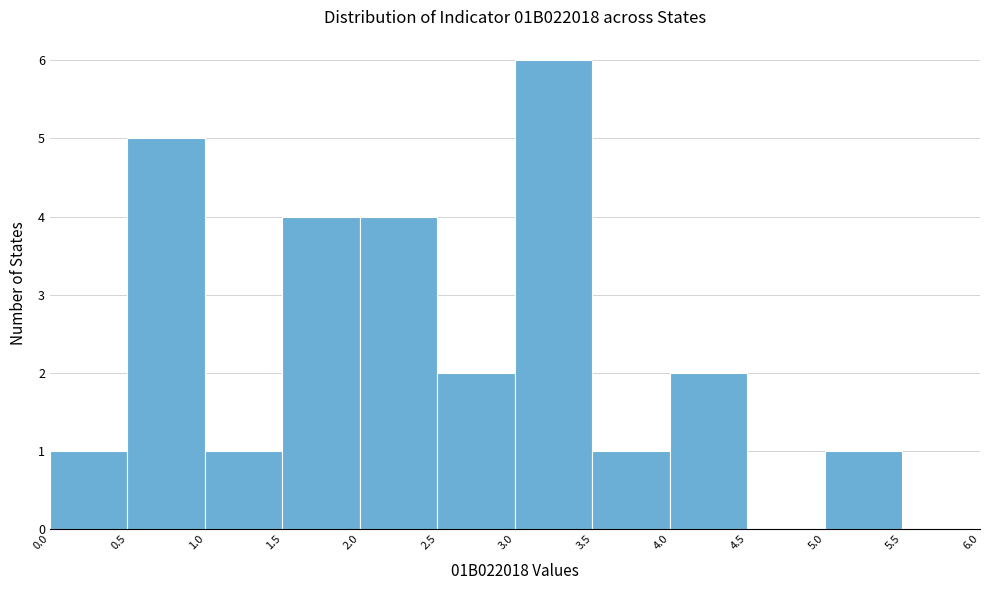

Reading left to right, list every bar in this chart as the range it spans on the x-axis followed by its height. The values are not printed on the chart, so give them approximately, as read against the axis.

0.0 to 0.5: 1
0.5 to 1.0: 5
1.0 to 1.5: 1
1.5 to 2.0: 4
2.0 to 2.5: 4
2.5 to 3.0: 2
3.0 to 3.5: 6
3.5 to 4.0: 1
4.0 to 4.5: 2
4.5 to 5.0: 0
5.0 to 5.5: 1
5.5 to 6.0: 0